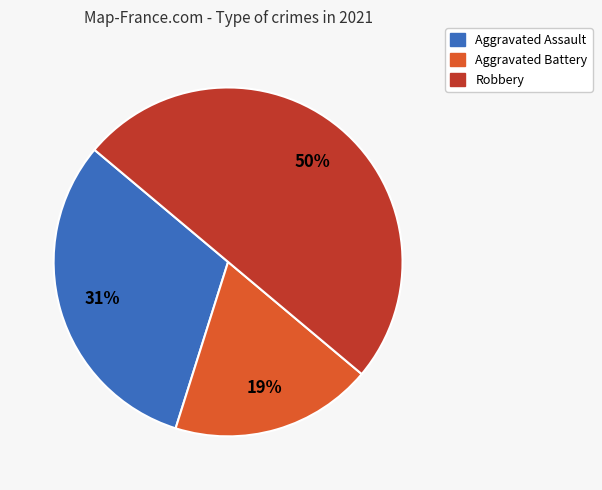

To the nearest percent, what is the difference between the largest and smallest slice percentages?

31%